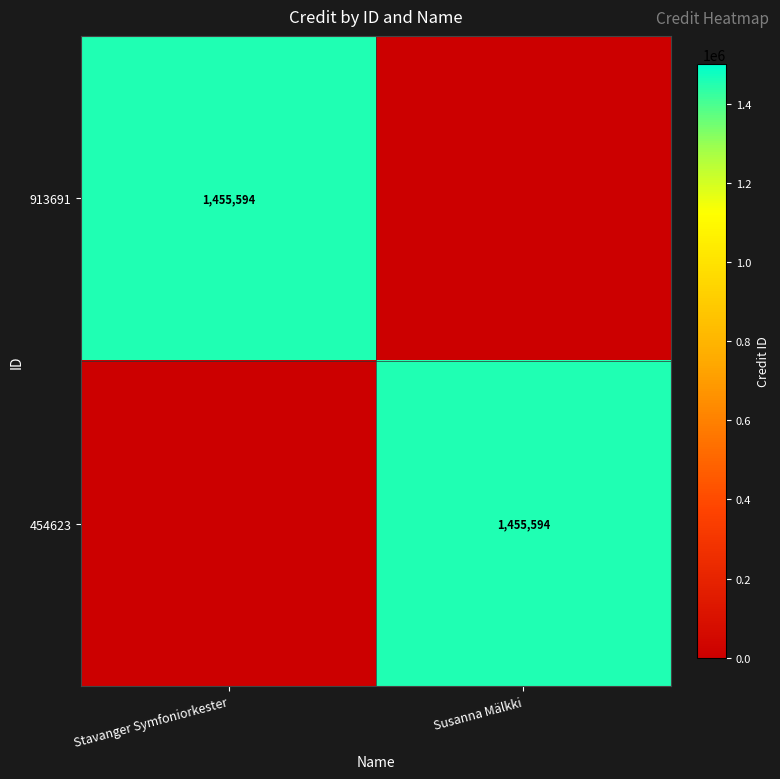

The 913691 series shows 712904 at Stavanger Symfoniorkester. True or false?

False